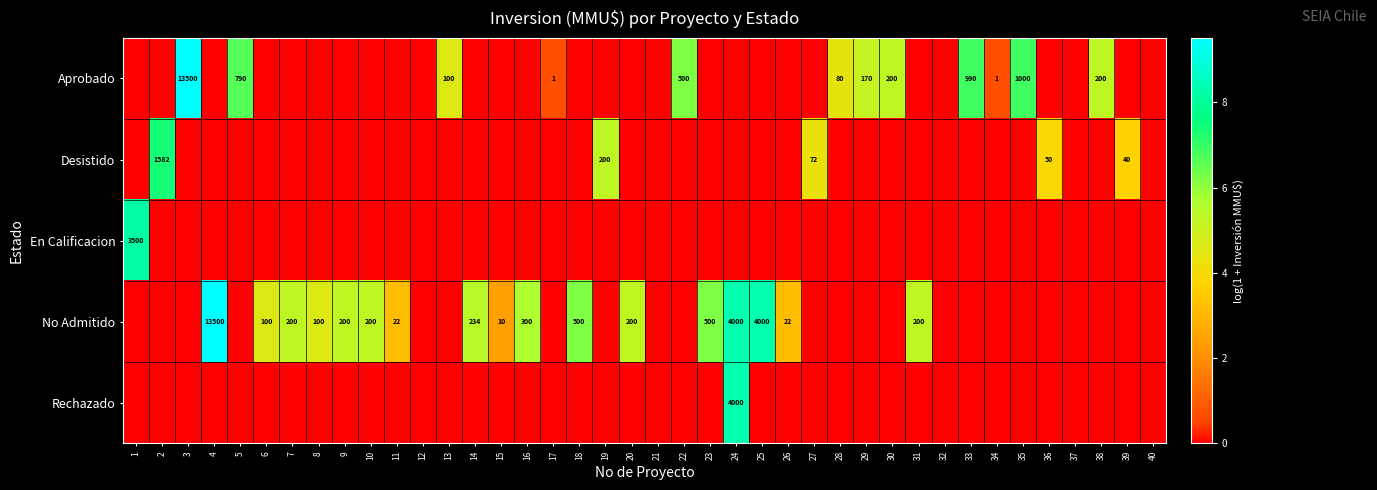

True or false: No Admitido has a value of 100 at 6.

True